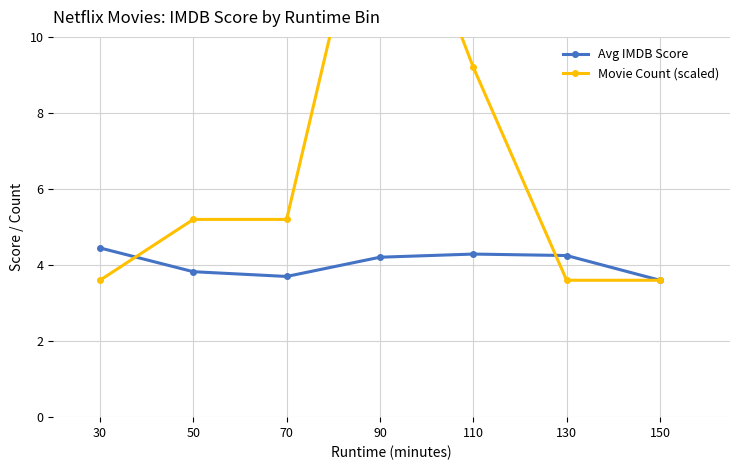

How many intersections are there between Avg IMDB Score and Movie Count (scaled)?

2